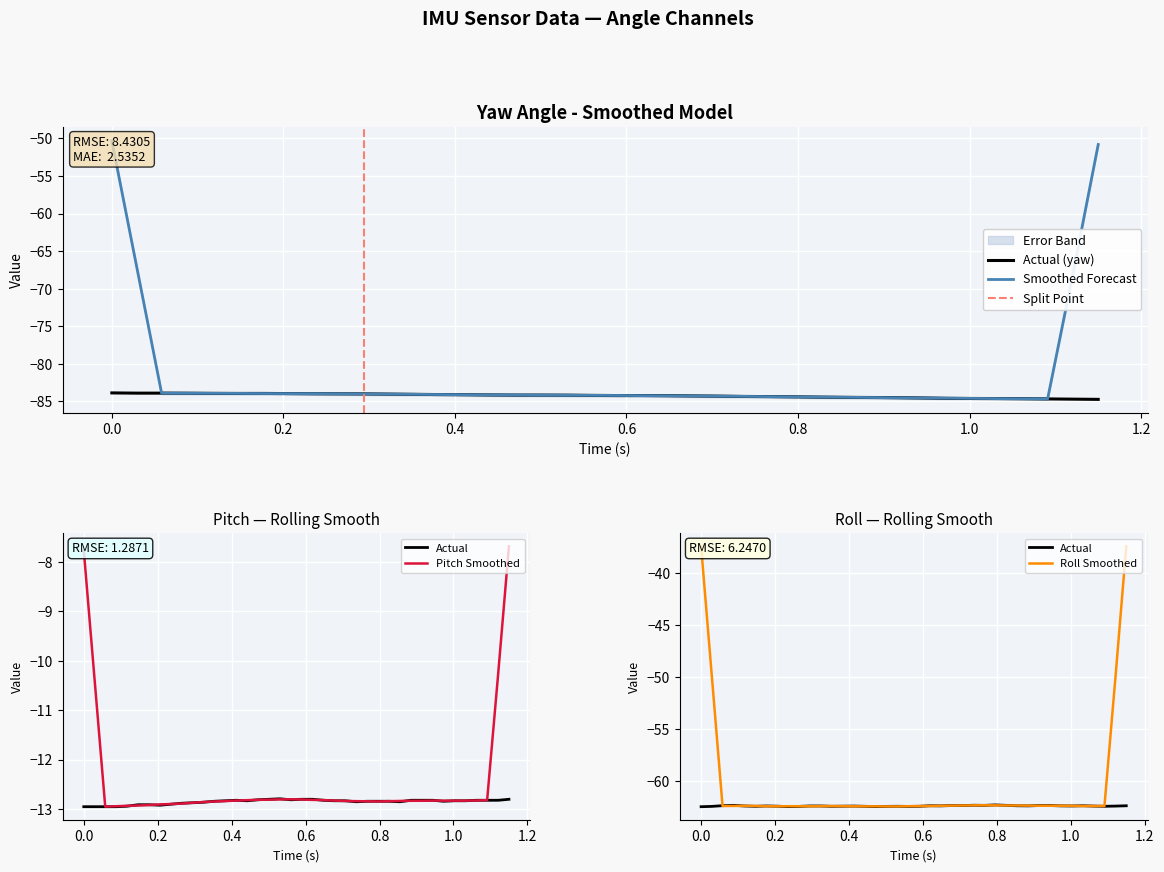

True or false: yaw and pitch intersect in this chart.

False